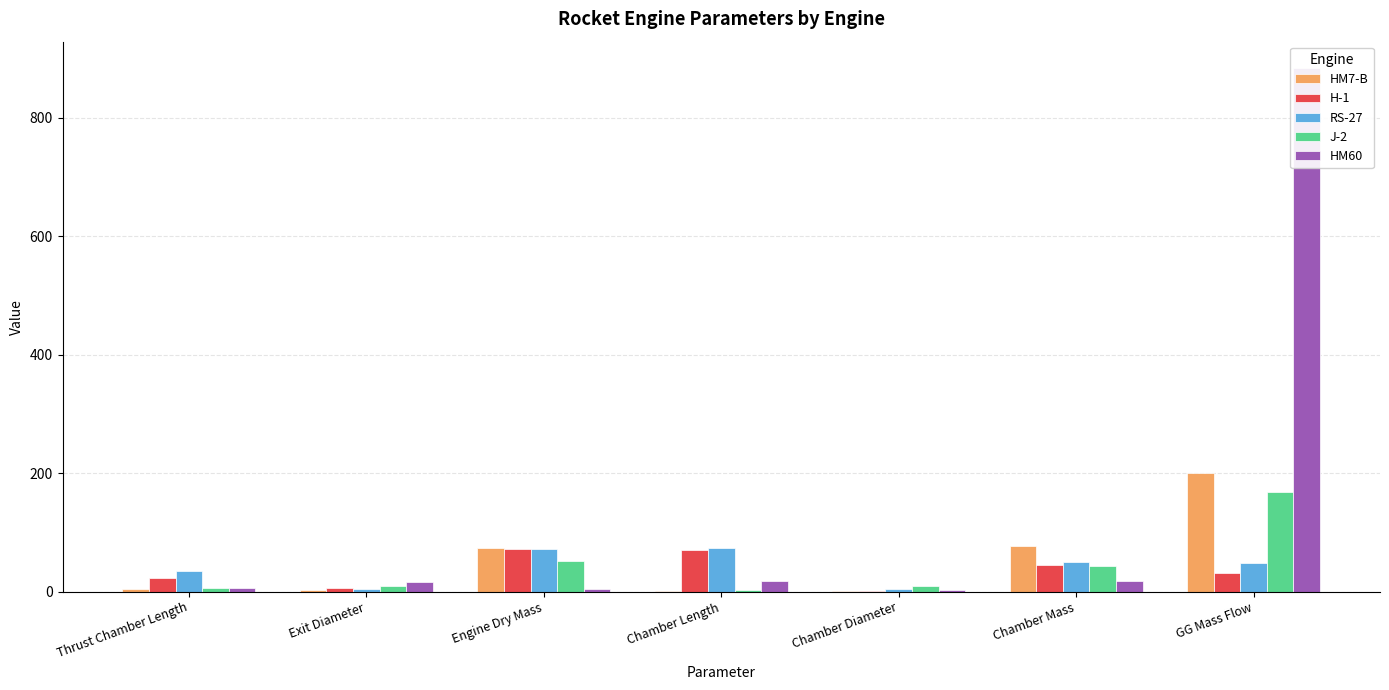

What is the spread (max minus min) of values at Chamber Mass?

59.0